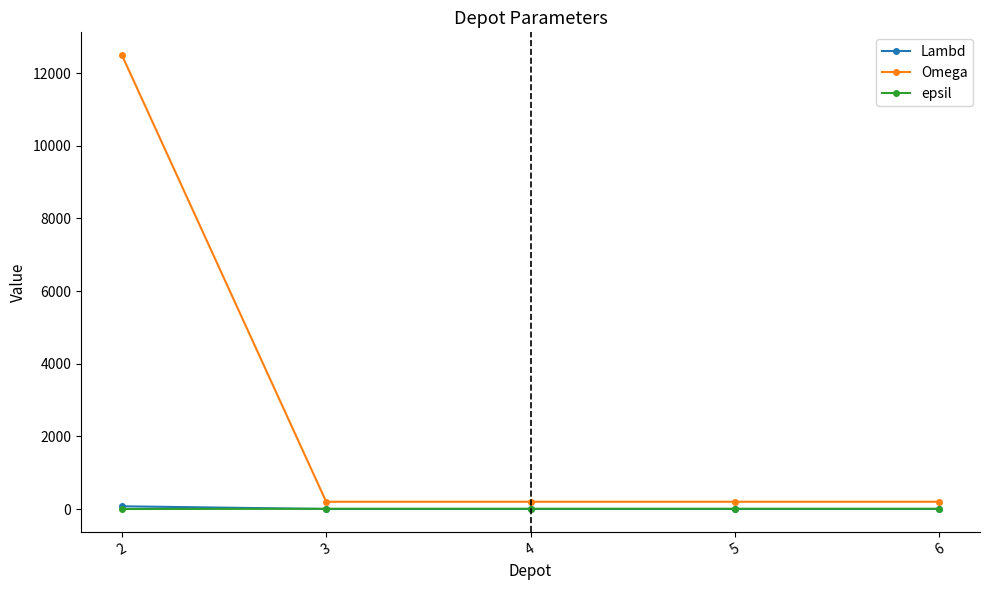

Which series changed the most between 2 and 5?

Omega